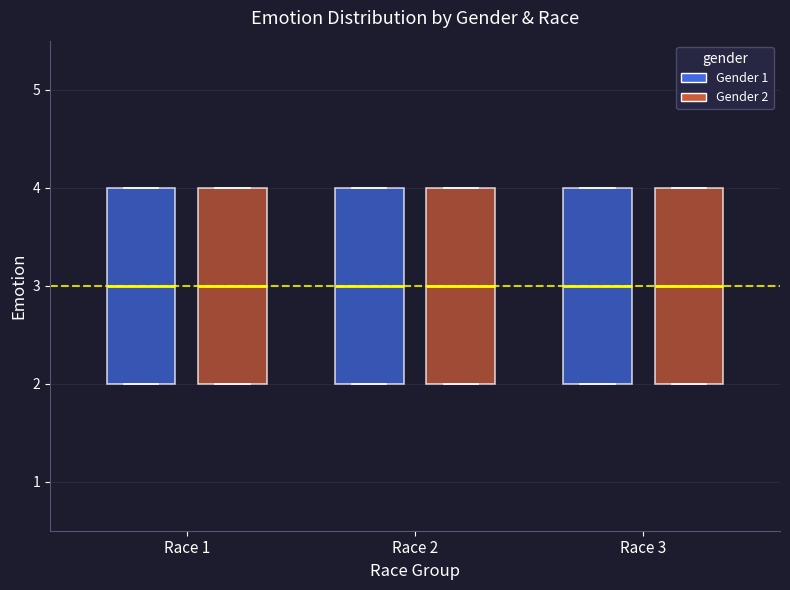

Where does the median line of the box for Race 3 (Gender 2) sit on the y-axis? The values are not printed on the chart, so give them approximately, as read against the axis.

3